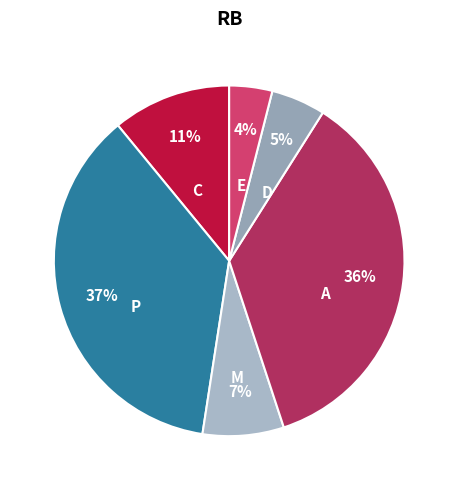

How many slices are in this pie chart?

6